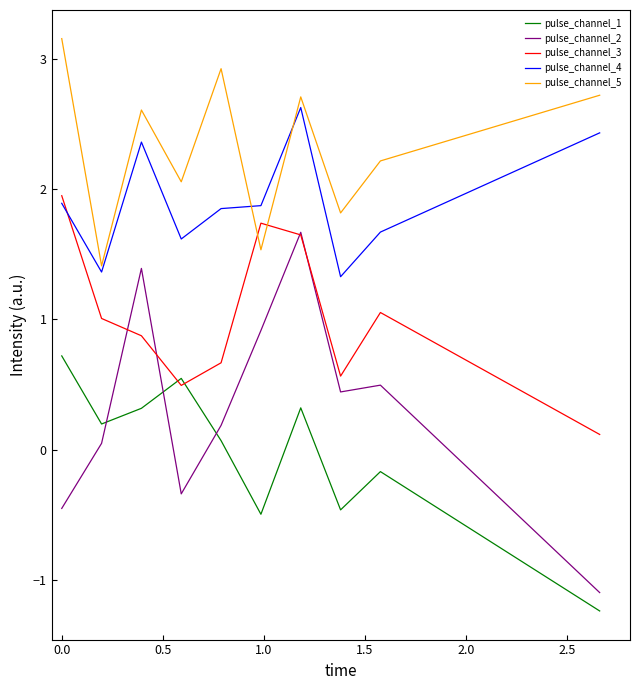

What is the difference between the maximum and minimum values in the pulse_channel_2 series?

2.8